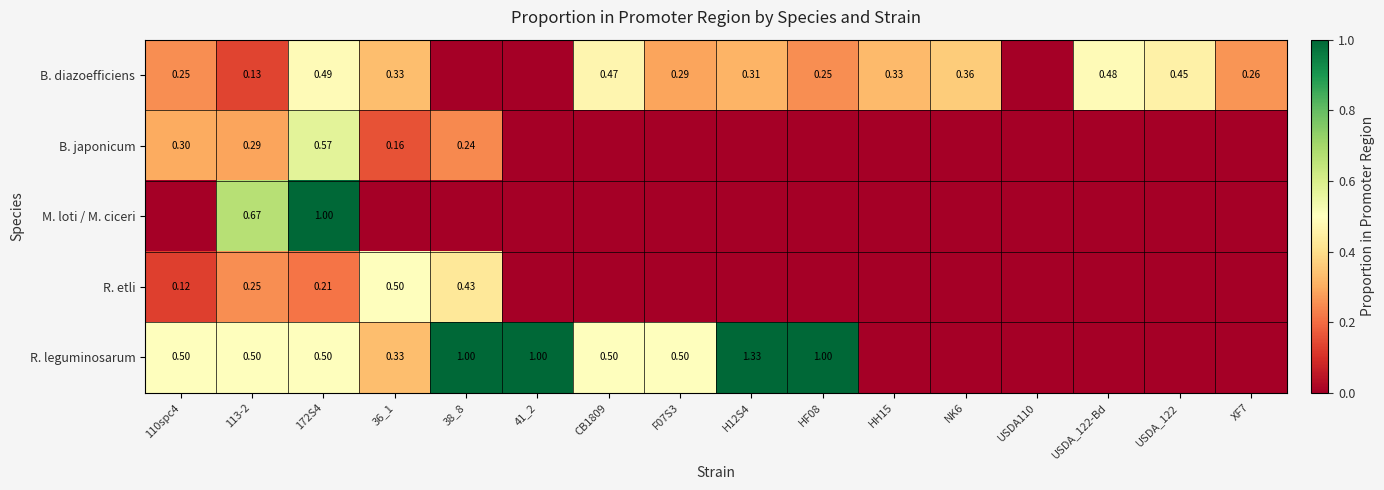

At how many categories does at least one series exceed 0?

15